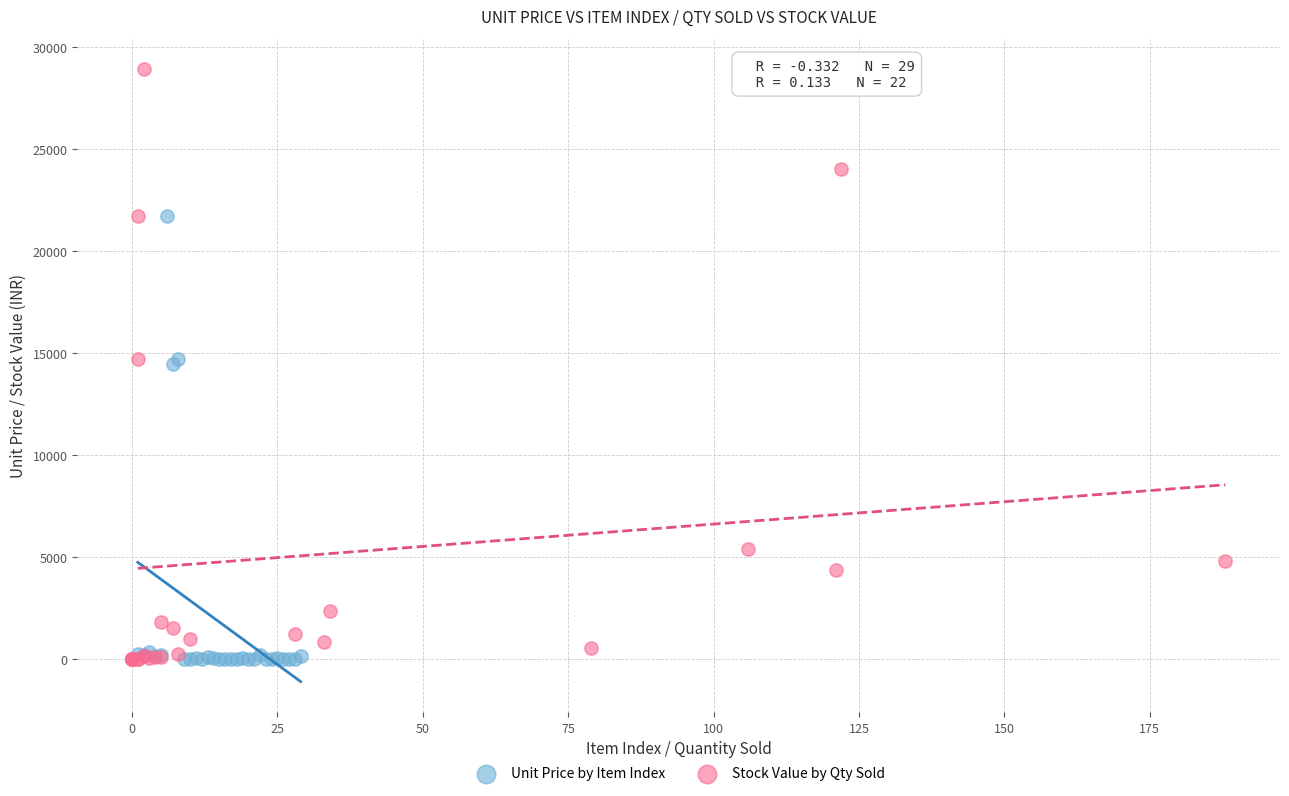

Which series reaches the maximum Y coordinate?

Stock Value by Qty Sold